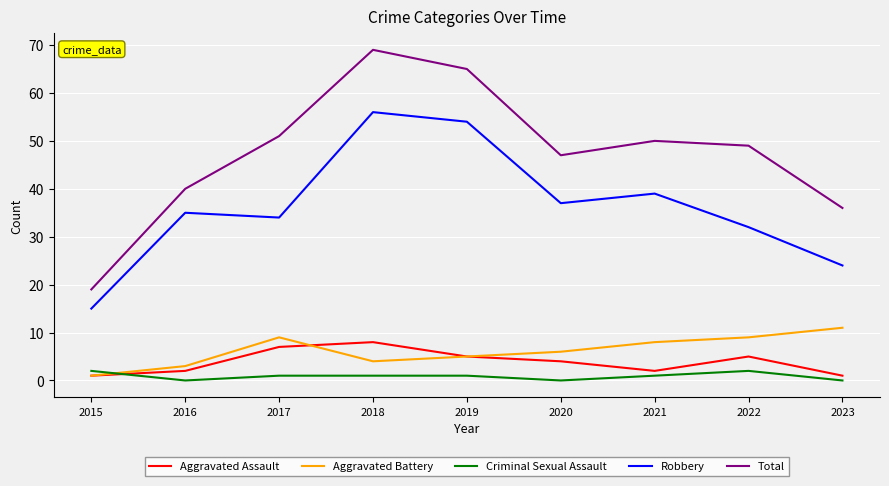

How many lines are shown in the chart?

5